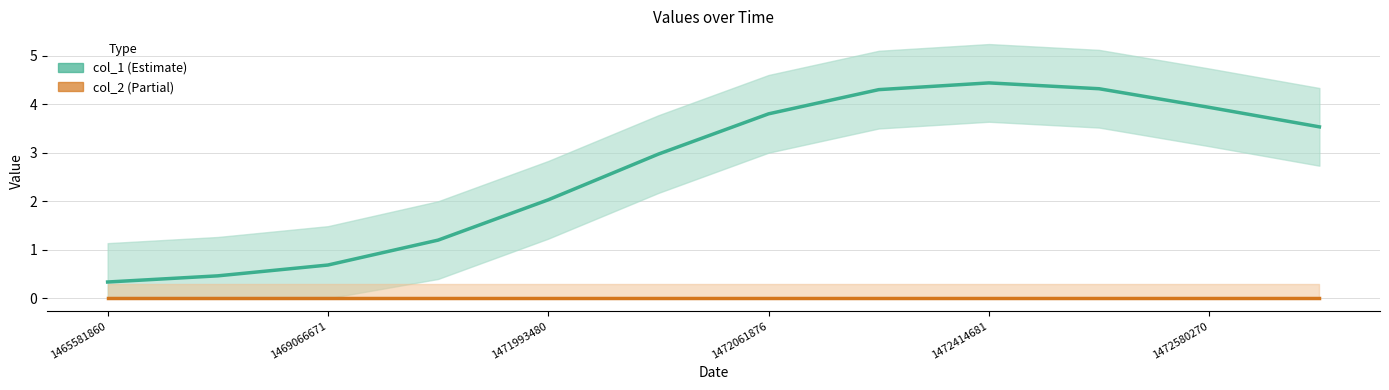

True or false: col_1 has more than 0 interior local peaks.

True